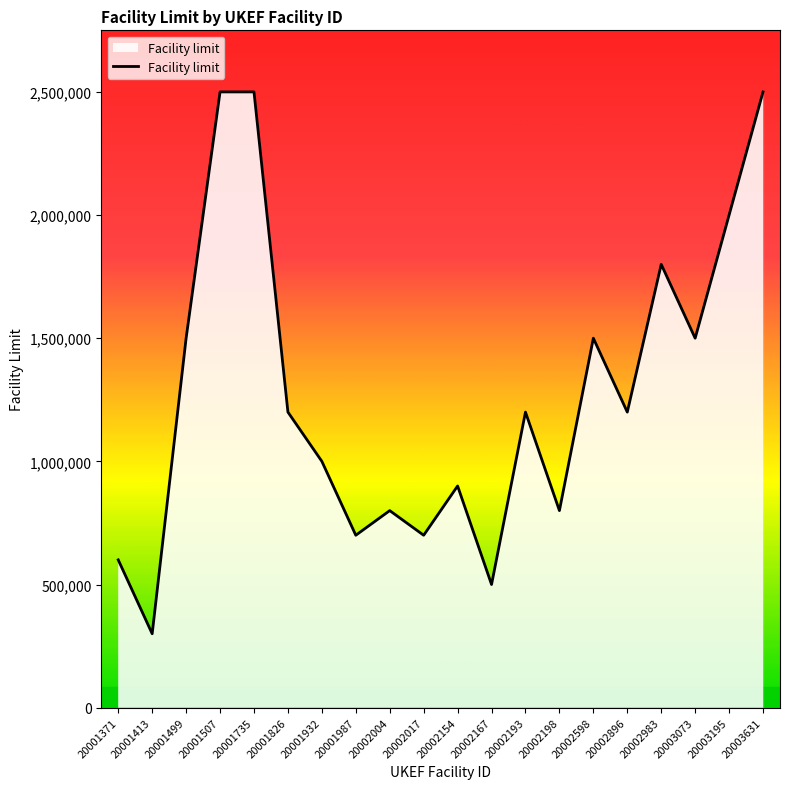

Is it true that the value at 20002896 is 1200000?

True